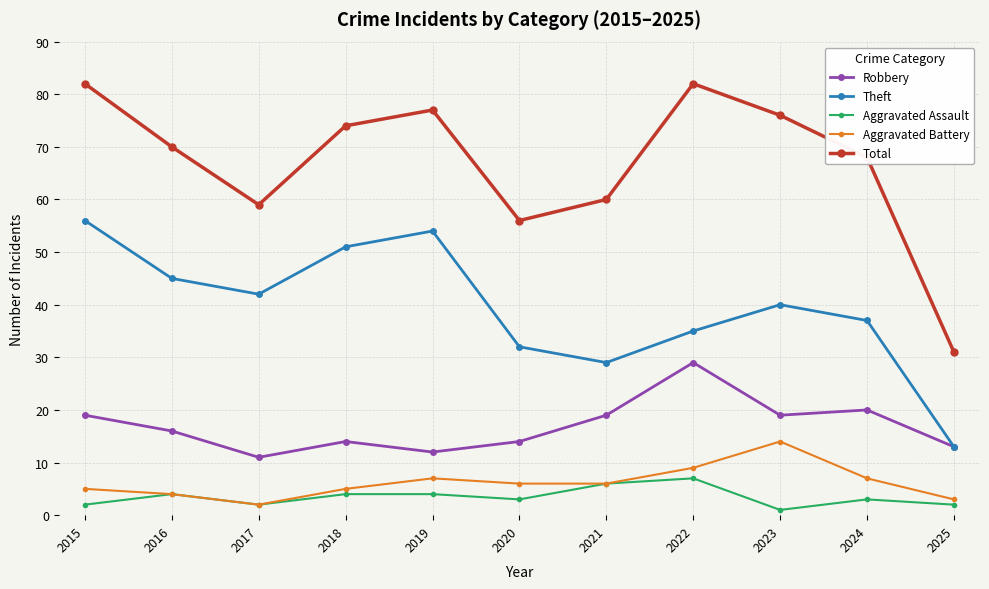

How many lines are shown in the chart?

5